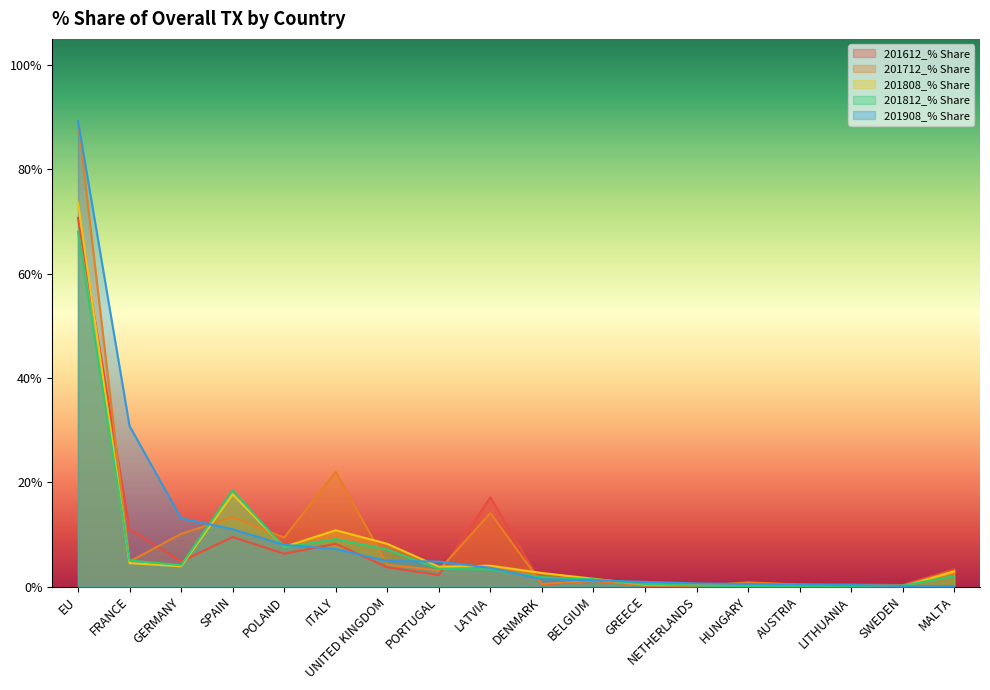

At DENMARK, list the series in order from largest to smallest.

201808_% Share, 201812_% Share, 201908_% Share, 201712_% Share, 201612_% Share